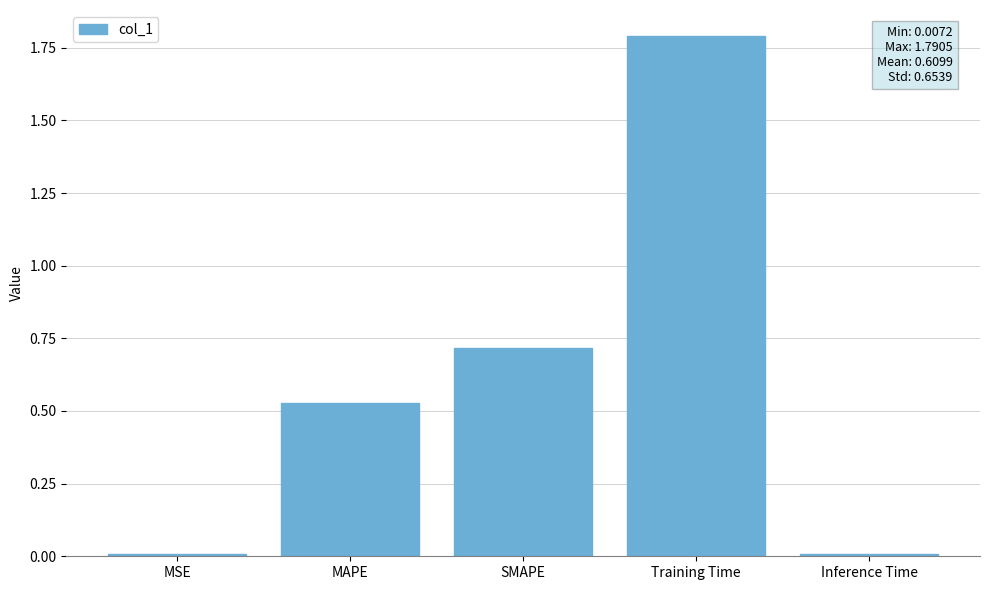

What is the maximum value shown in the chart?

1.8